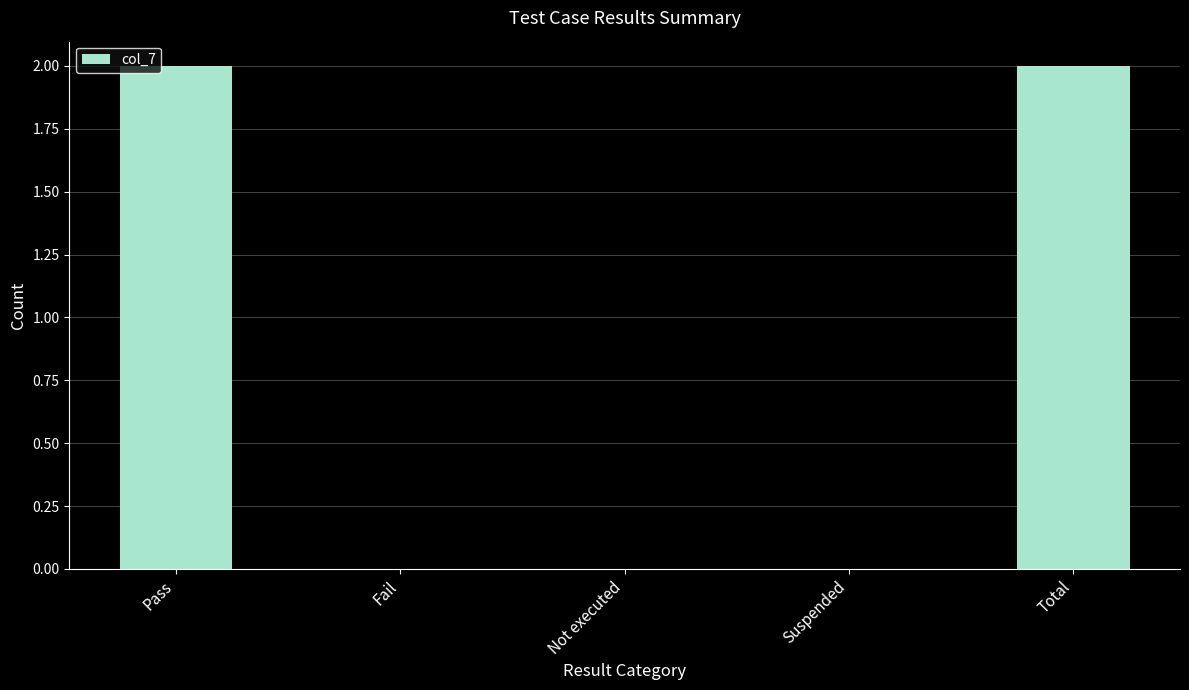

The chart shows a value of 0 at Fail. True or false?

True